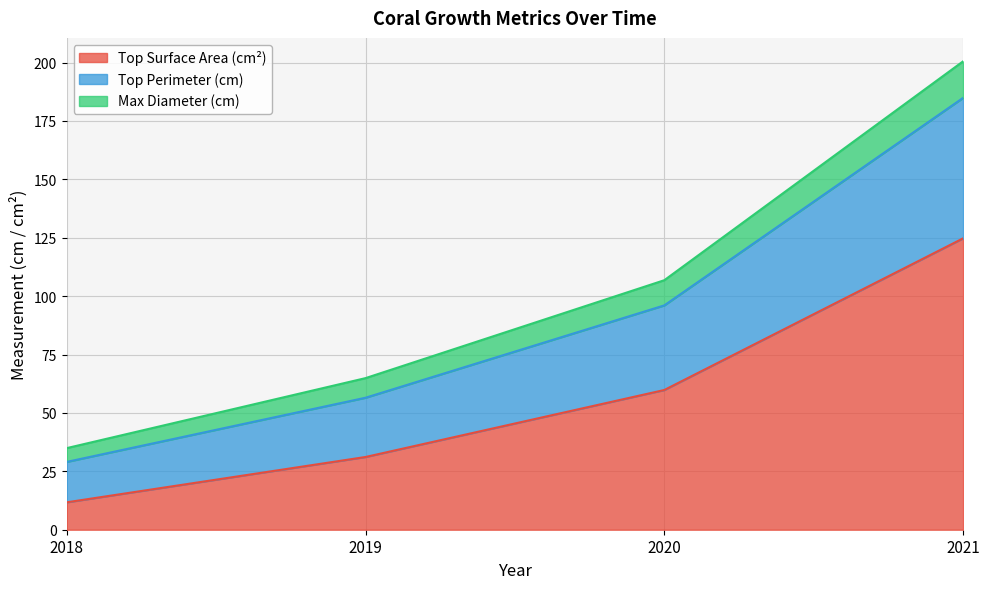

Rank the series by their maximum value, from lowest to highest.

Feret_Max_top_diameter_raw, Top_perimeter_raw, Top_surface_area_raw